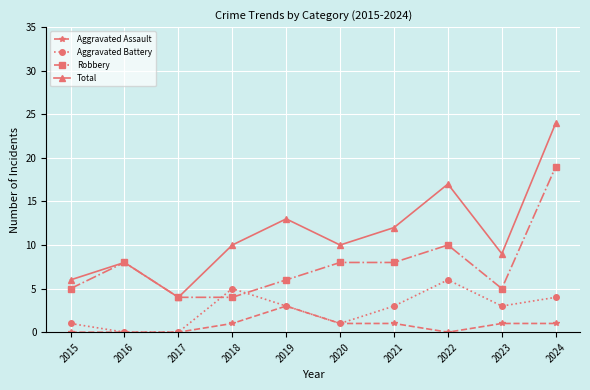

Reading left to right, list all the values displayed in this chart.

Aggravated Assault: 0	0	0	1	3	1	1	0	1	1
Aggravated Battery: 1	0	0	5	3	1	3	6	3	4
Robbery: 5	8	4	4	6	8	8	10	5	19
Total: 6	8	4	10	13	10	12	17	9	24